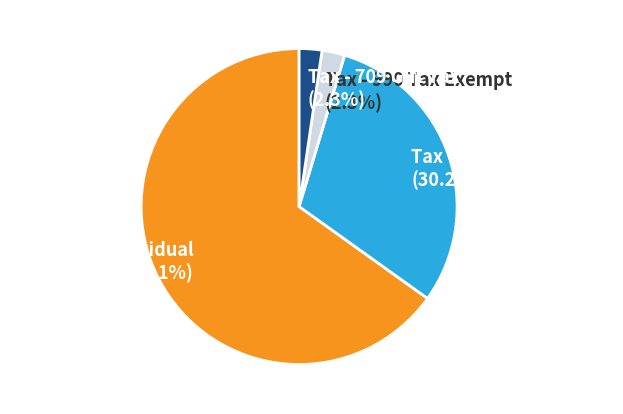

Does Tax - 1040 Individual represent more than half of the total?

Yes